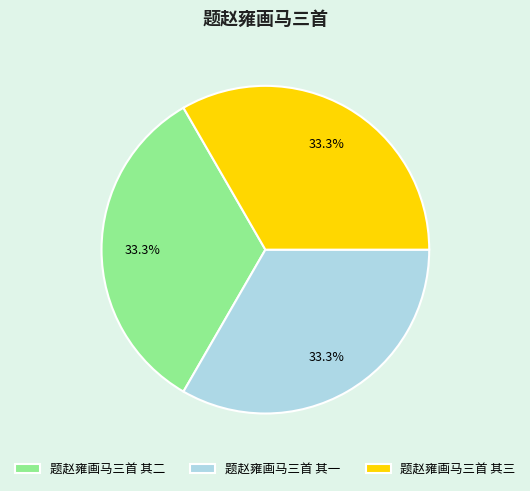

True or false: 题赵雍画马三首 其二 accounts for 48% of the total.

False